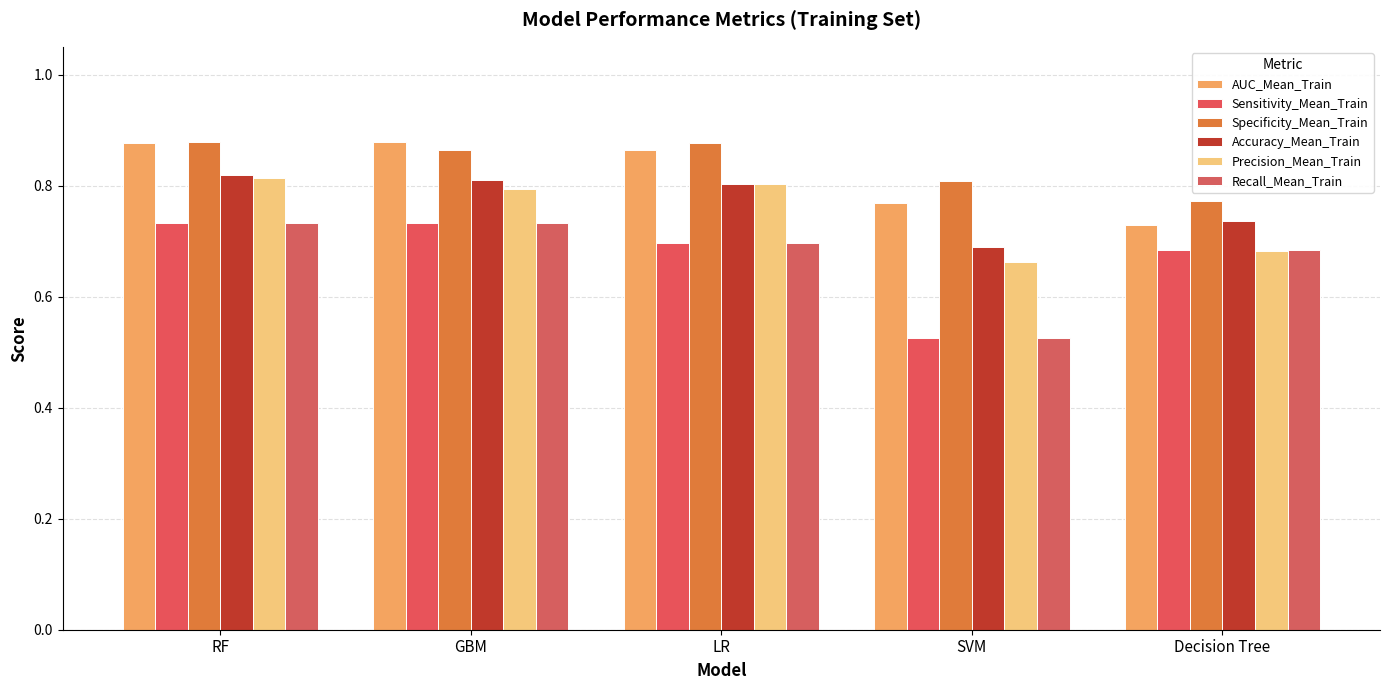

What is the sum of the Accuracy_Mean_Train values at GBM and Decision Tree?

1.5